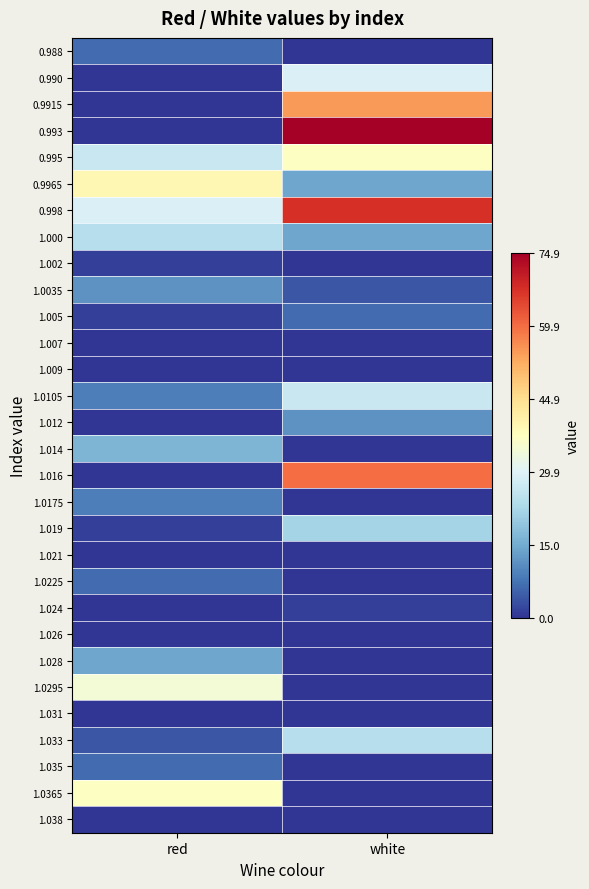

At which category is the sum across all series the highest?

white